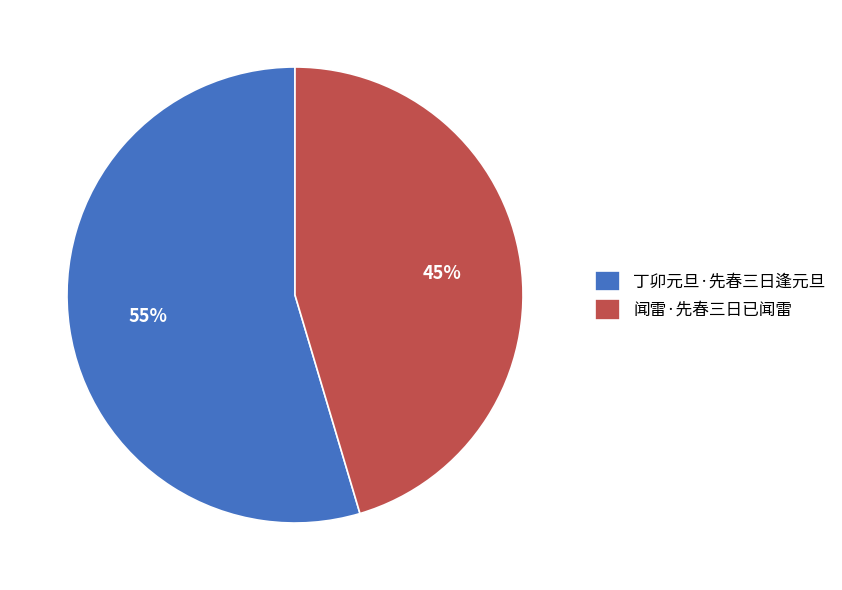

Count the number of slices in the pie.

2